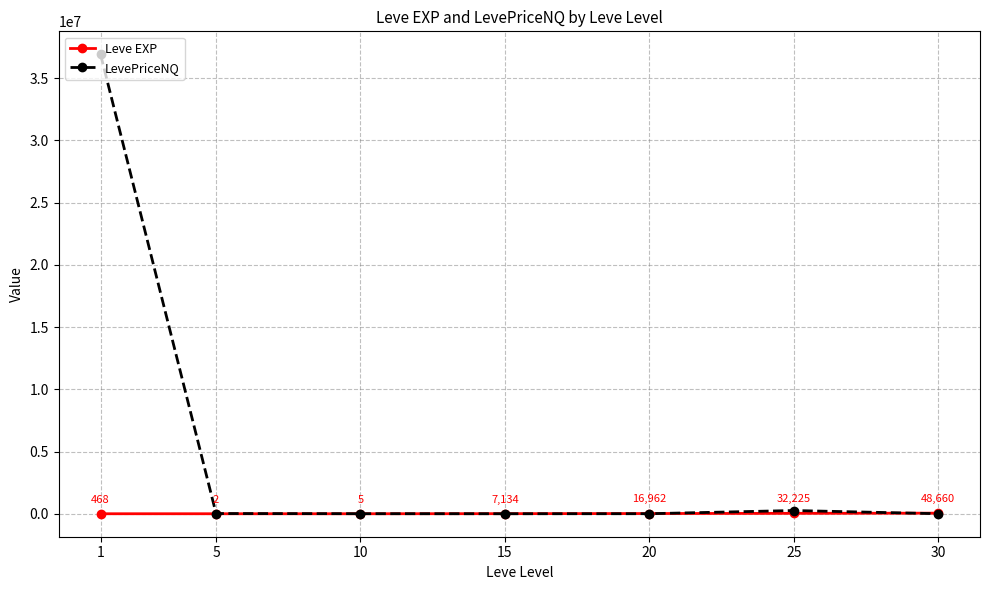

Rank the series by their maximum value, from highest to lowest.

LevePriceNQ, Leve EXP